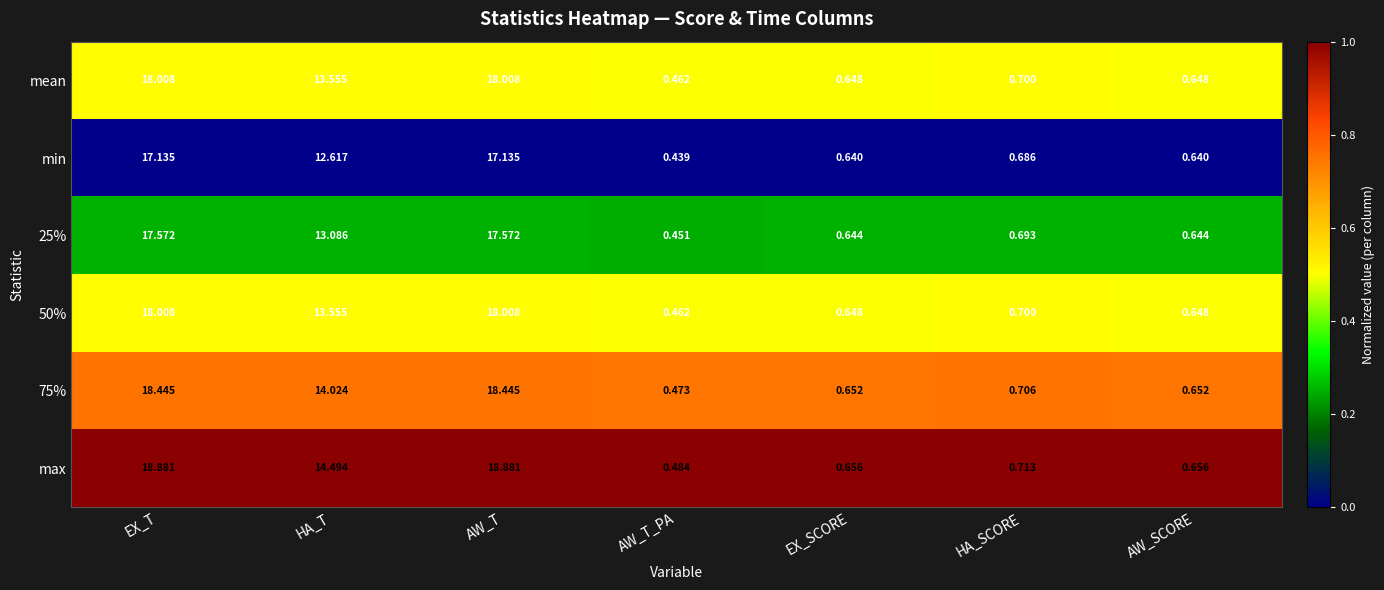

Between AW_T and AW_SCORE, which series saw the biggest shift?

max